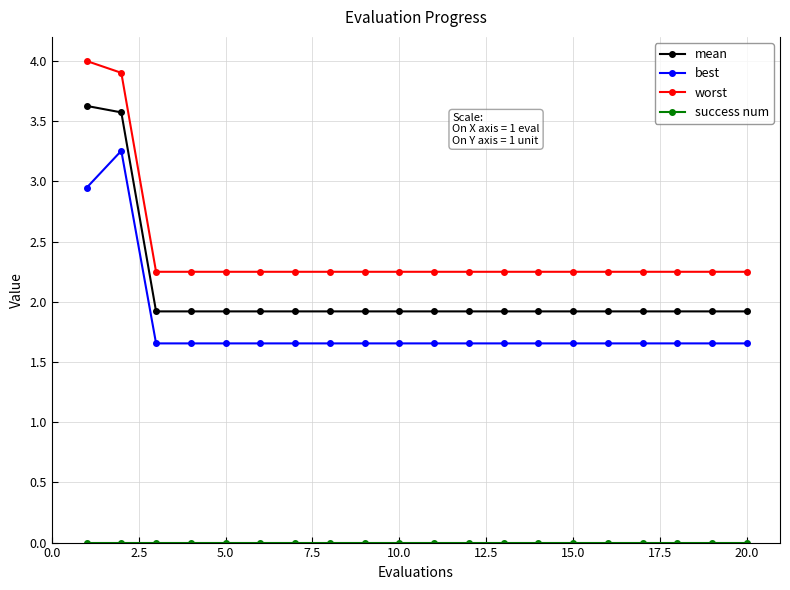

What is the value of the mean point at the 15th from the left?

1.9